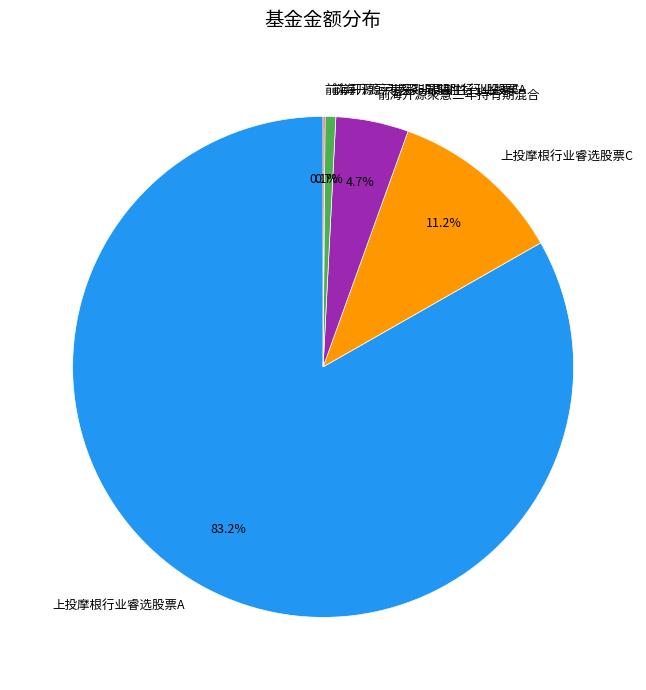

Which has a higher value, 上投摩根行业睿选股票C or 前海开源沪港深非周期性行业股票A?

上投摩根行业睿选股票C